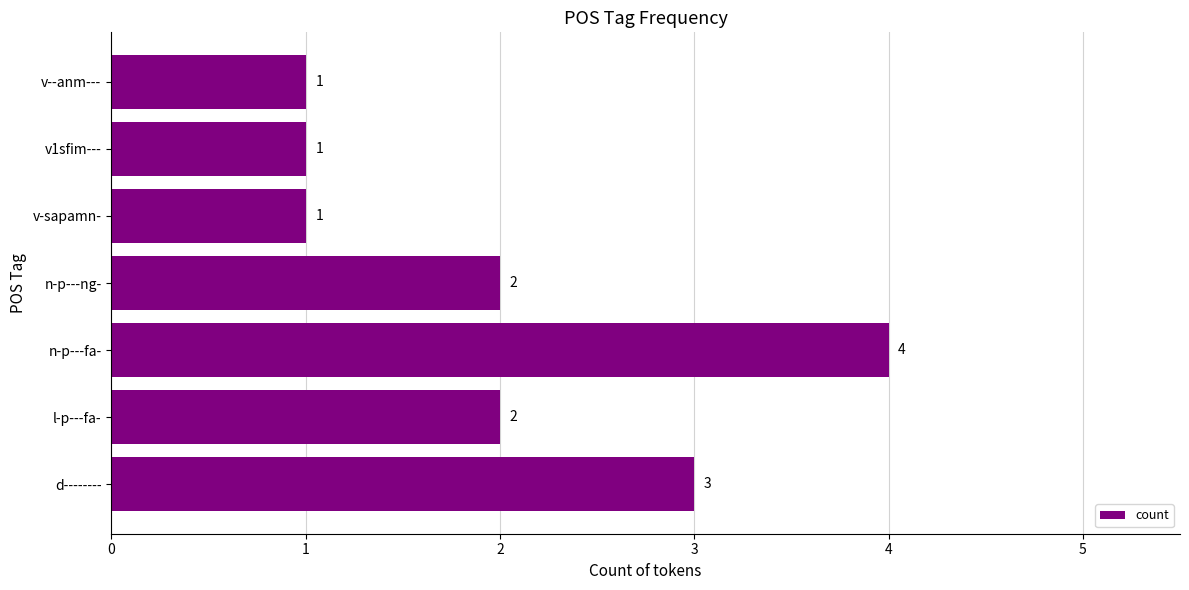

What is the difference between the maximum and minimum values?

3